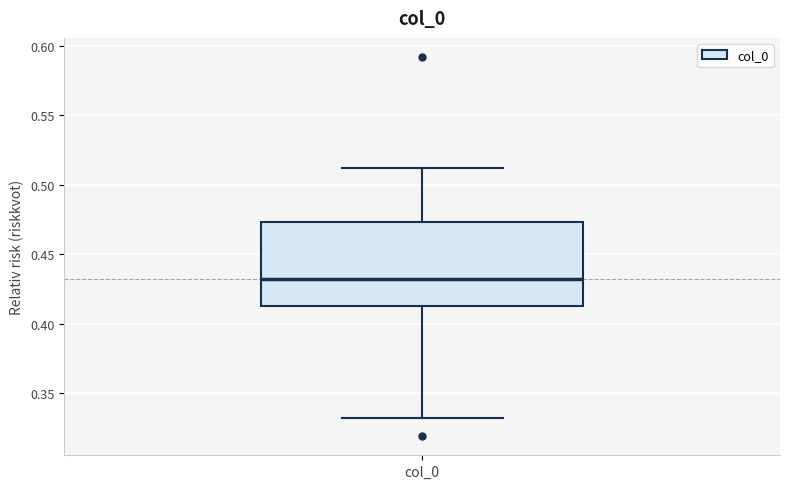

Transcribe this box plot: give where the median line is, the range the box spans, and where the two whiskers end, as read against the y-axis. The values are not printed on the chart, so give them approximately, as read against the axis.

median 0.430, box 0.415 to 0.475, whiskers 0.330 to 0.510